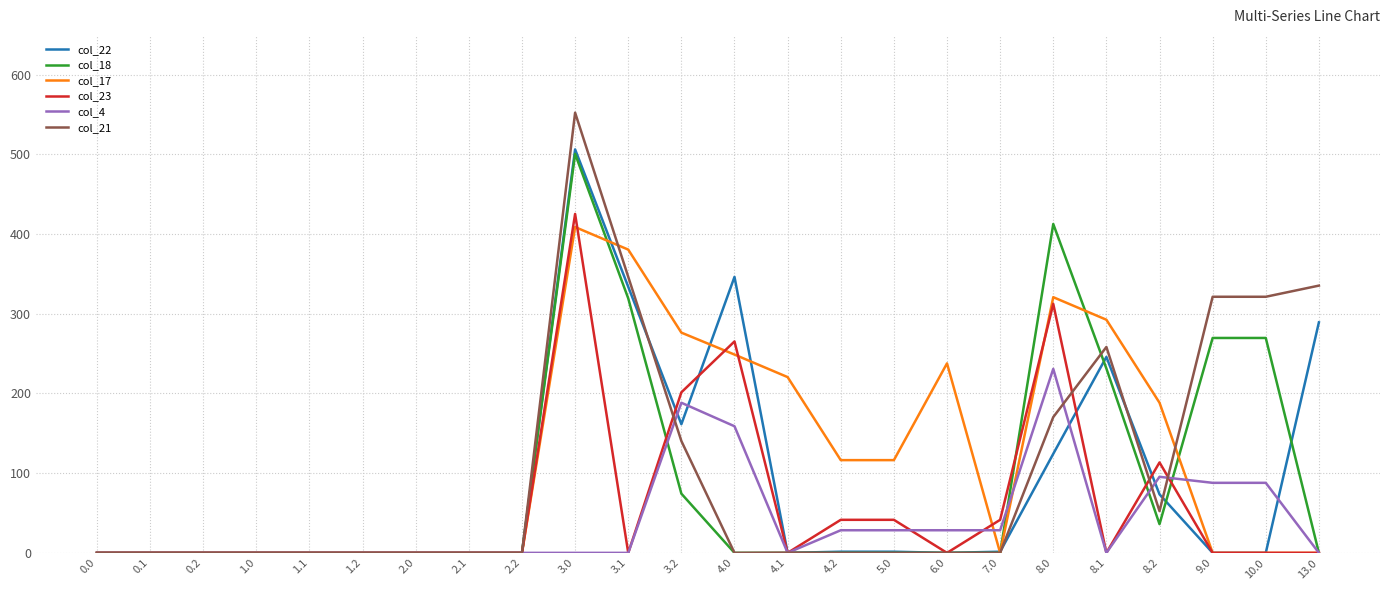

Is it true that col_23 equals 131.7 at 8.0?

False